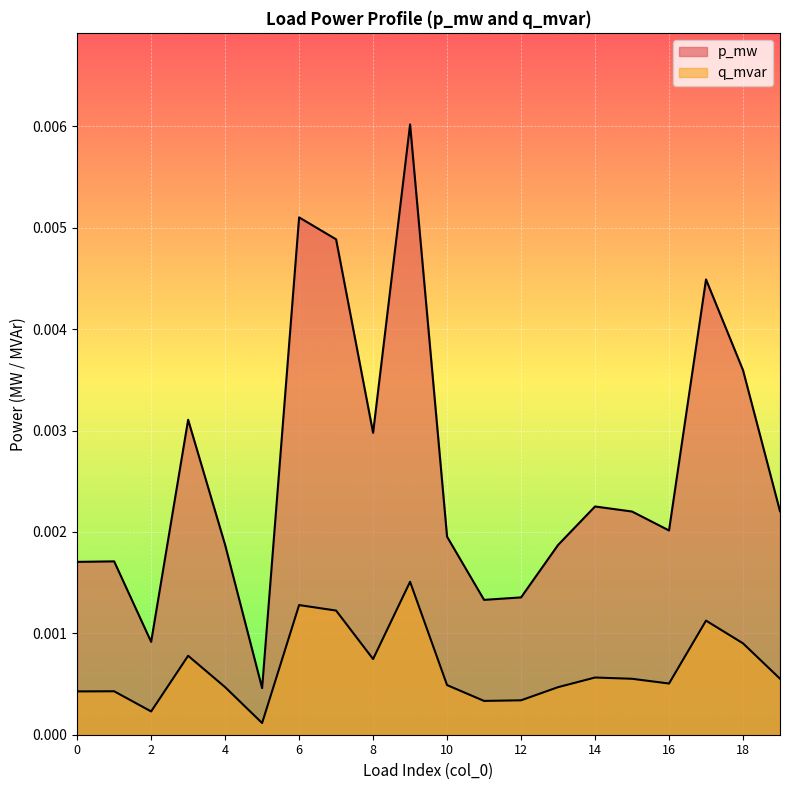

Which has a higher value, 17 or 4?

17